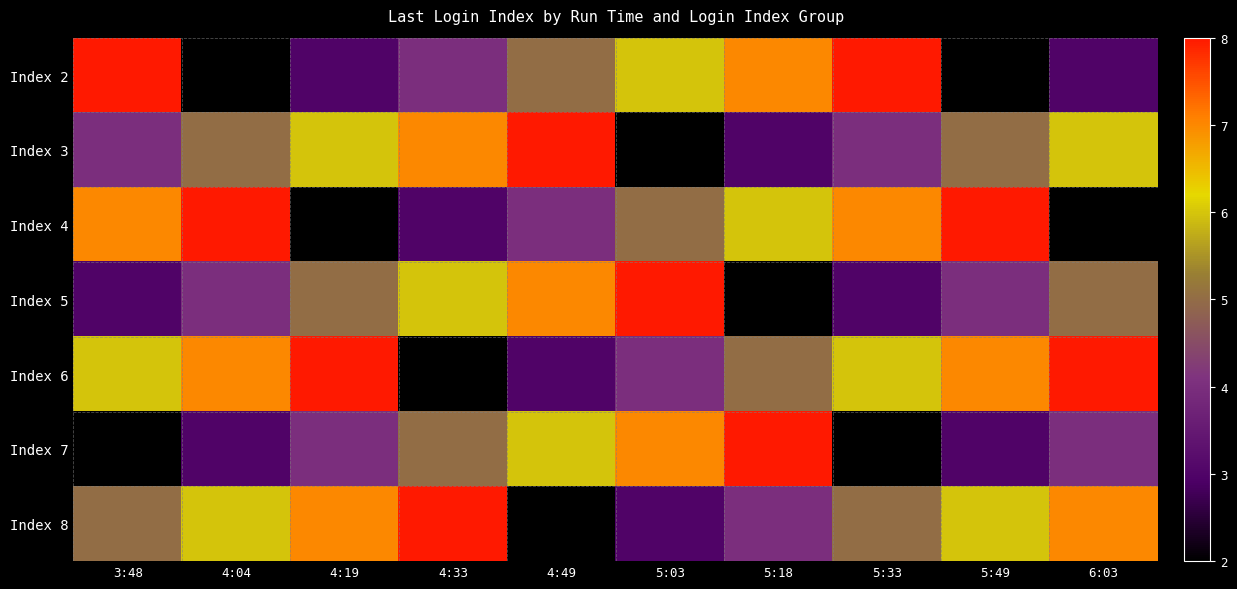

List the series in order of their peak value, highest first.

Index 2, Index 3, Index 4, Index 5, Index 6, Index 7, Index 8